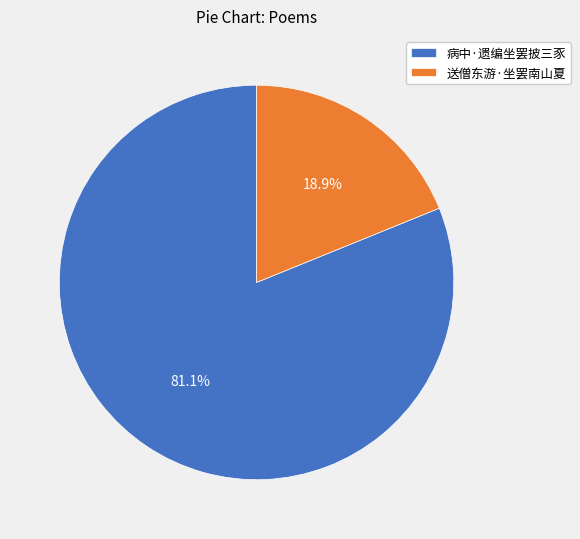

To the nearest percent, what is the average slice percentage?

50%